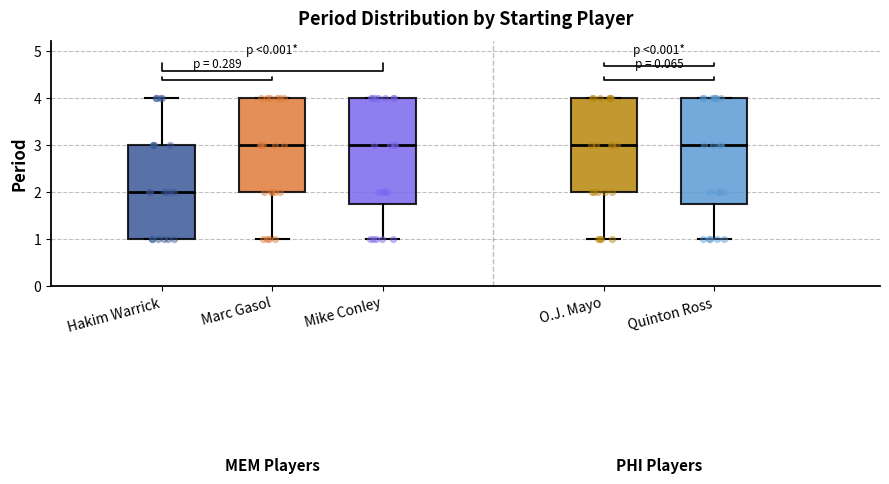

Reading left to right, transcribe this box plot: for each box, give where its median line is, the range the box spans, and where its two whiskers end, as read against the y-axis. The values are not printed on the chart, so give them approximately, as read against the axis.

Hakim Warrick: median 2.0, box 1.0 to 3.0, whiskers 1.0 to 4.0
Marc Gasol: median 3.0, box 2.0 to 4.0, whiskers 1.0 to 4.0
Mike Conley: median 3.0, box 1.8 to 4.0, whiskers 1.0 to 4.0
O.J. Mayo: median 3.0, box 2.0 to 4.0, whiskers 1.0 to 4.0
Quinton Ross: median 3.0, box 1.8 to 4.0, whiskers 1.0 to 4.0